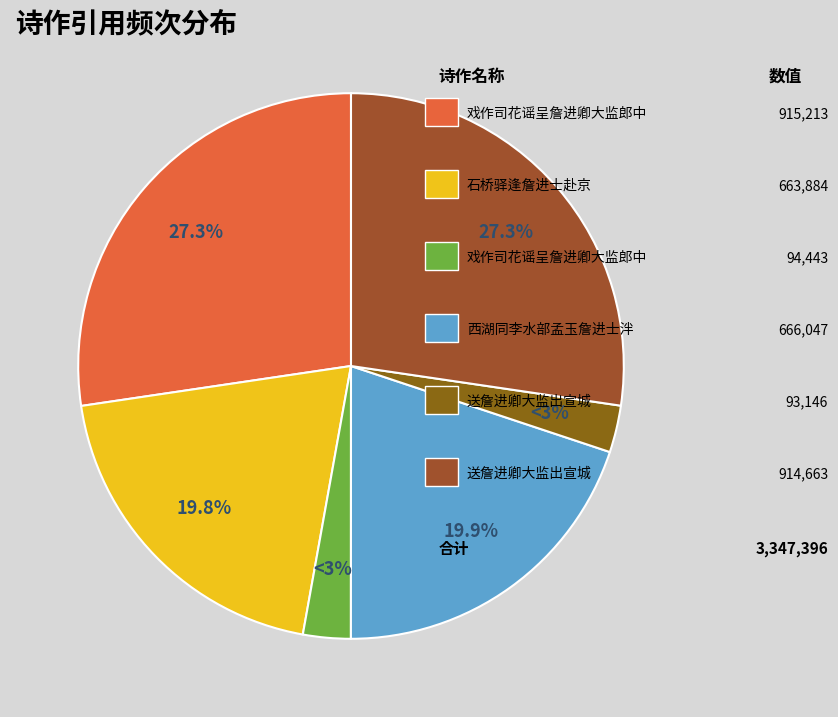

What is the smallest slice in the pie chart?

送詹进卿大监出宣城 (93146)